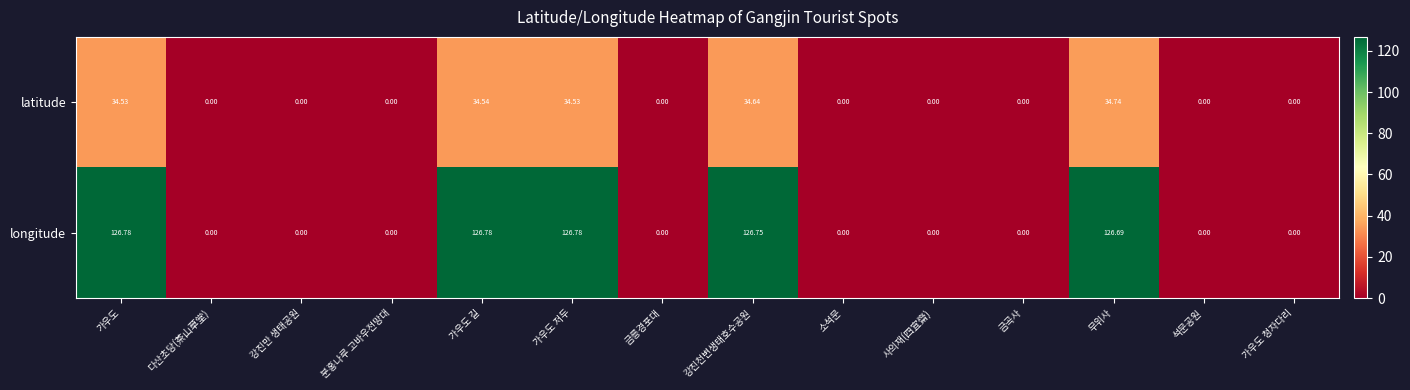

List the series in order of their overall mean, lowest first.

latitude, longitude